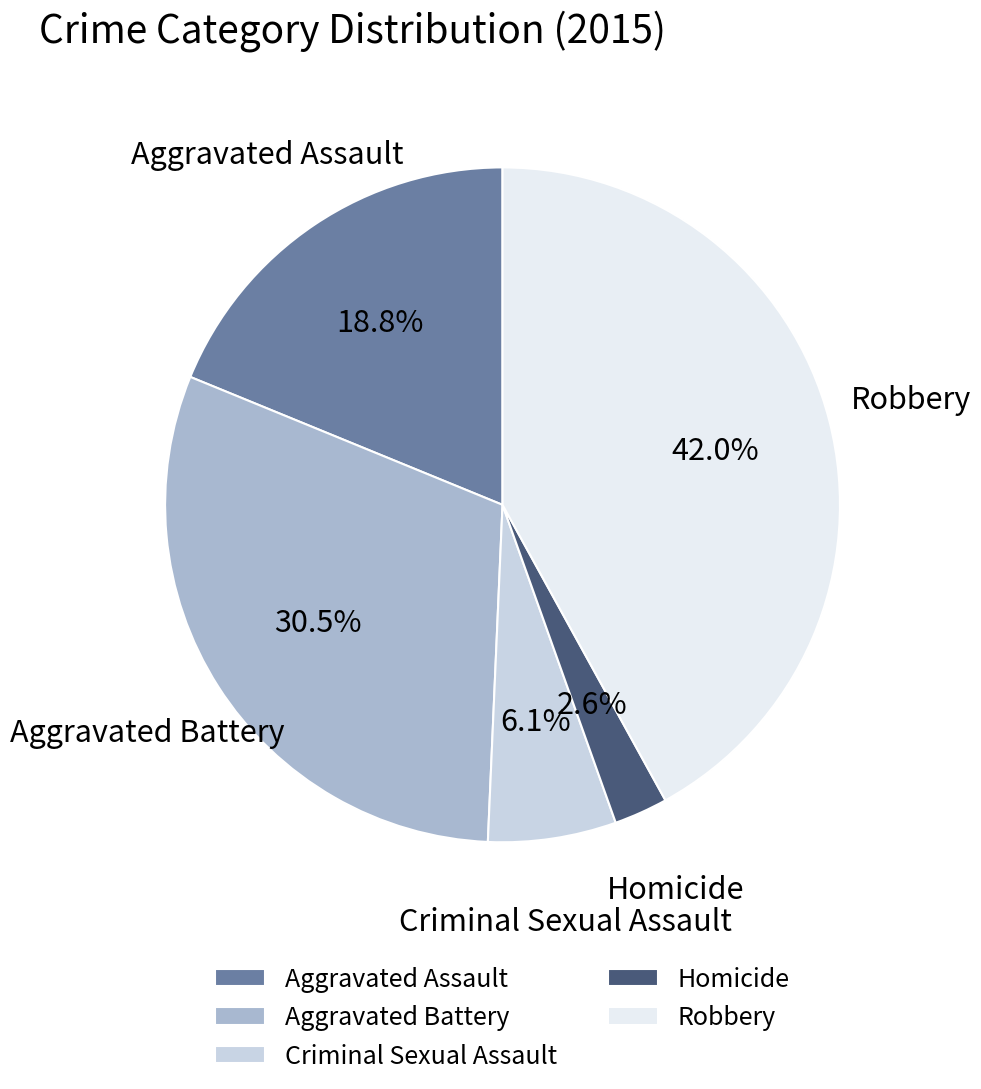

To the nearest percent, what is the average slice percentage?

20%